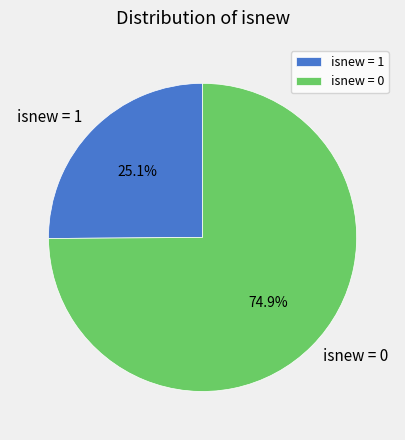

What is the largest slice in the pie chart?

isnew = 0